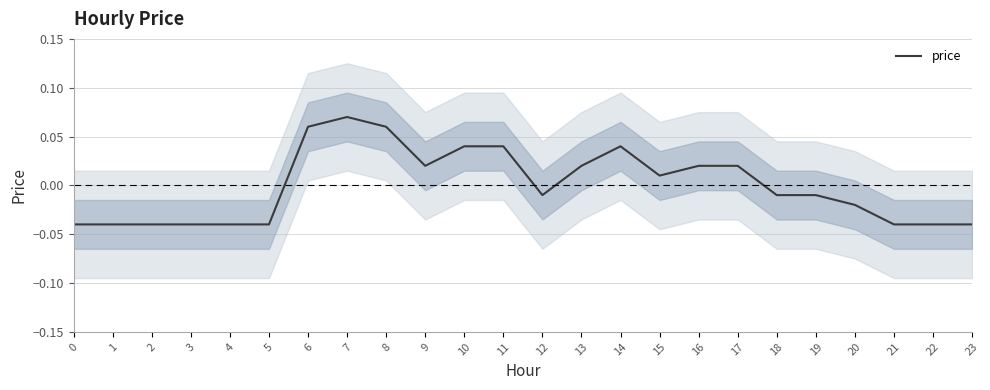

Does the chart display data point markers on the line(s)?

No